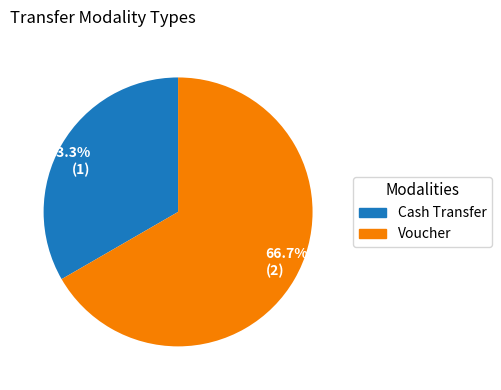

Which has a higher value, 66.7% (2) or 33.3% (1)?

66.7% (2)